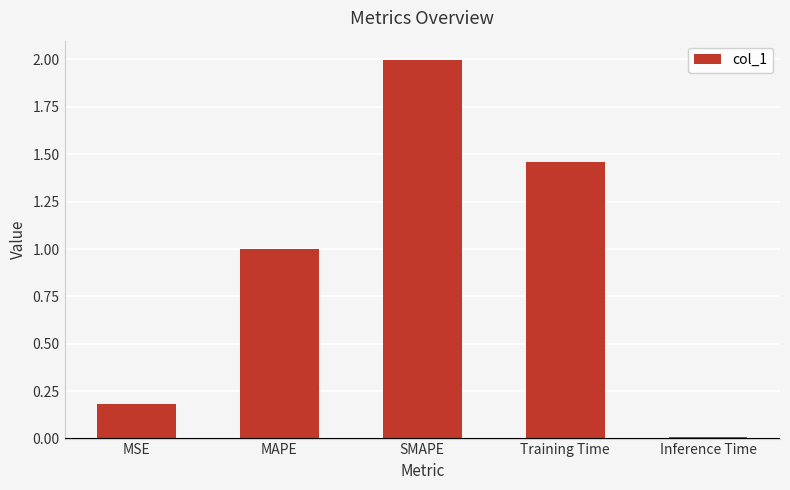

What is the difference between the values at MSE and MAPE?

0.8